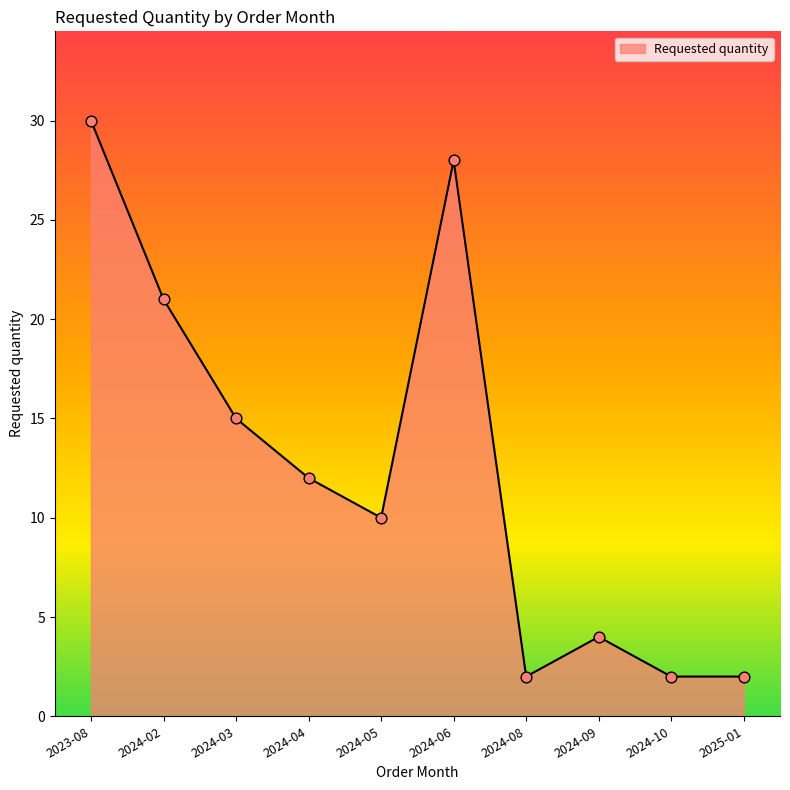

Between 2024-03 and 2024-09, which is larger?

2024-03